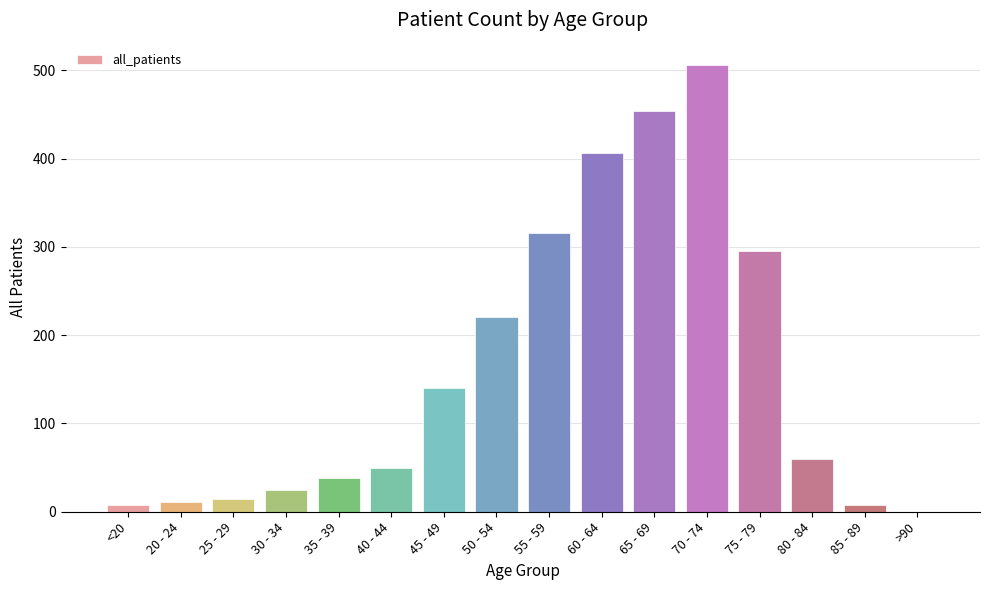

What is the maximum value shown in the chart?

506